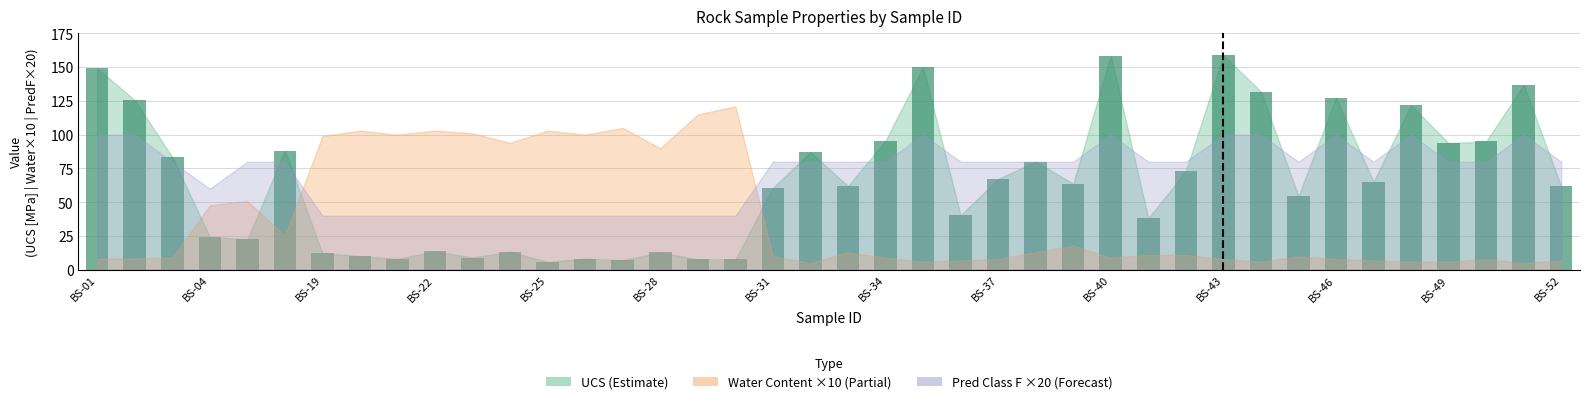

What is the maximum value shown in the chart?

158.9